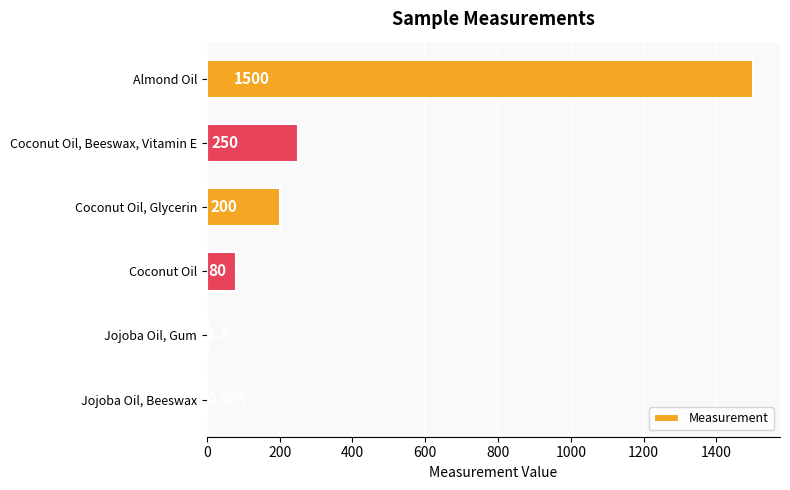

Where is the data nearest to the value 750?

Coconut Oil, Beeswax, Vitamin E